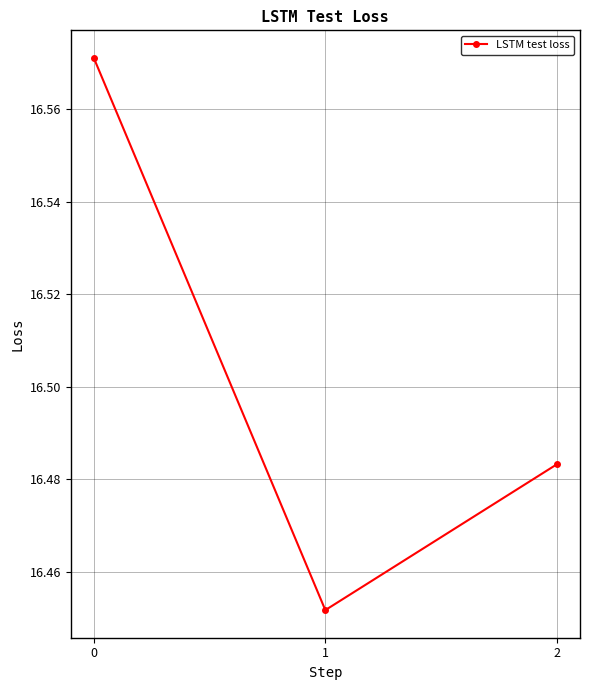

What is the sum of all values?

49.5